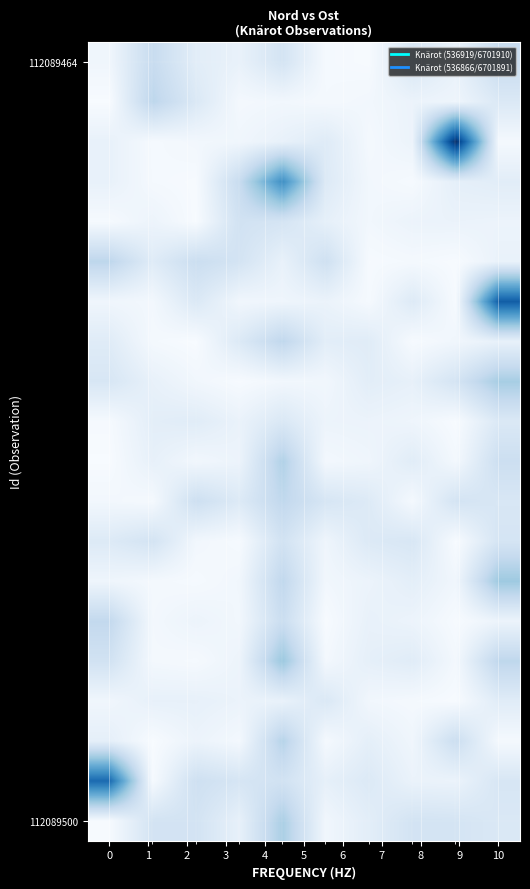

At how many categories does at least one series exceed 2?

4